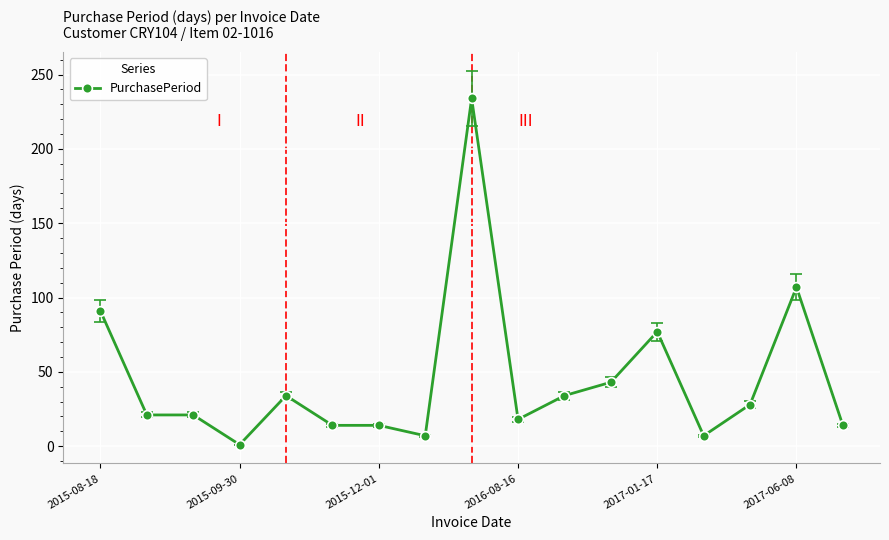

Does the chart have visible grid lines?

Yes